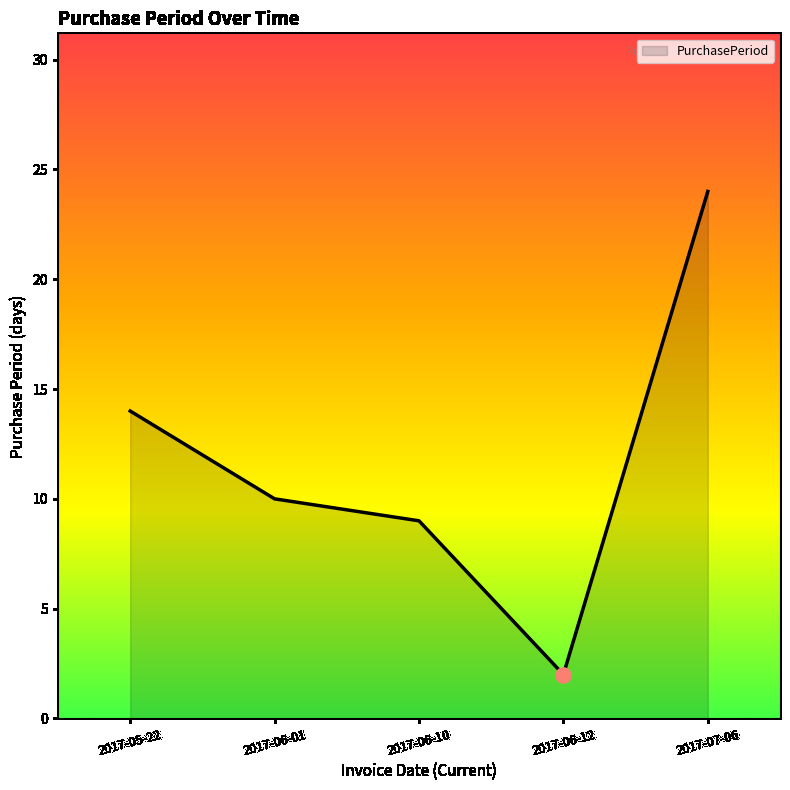

Approximately how many times larger is the value at 2017-06-12 compared to 2017-06-01?

0.2